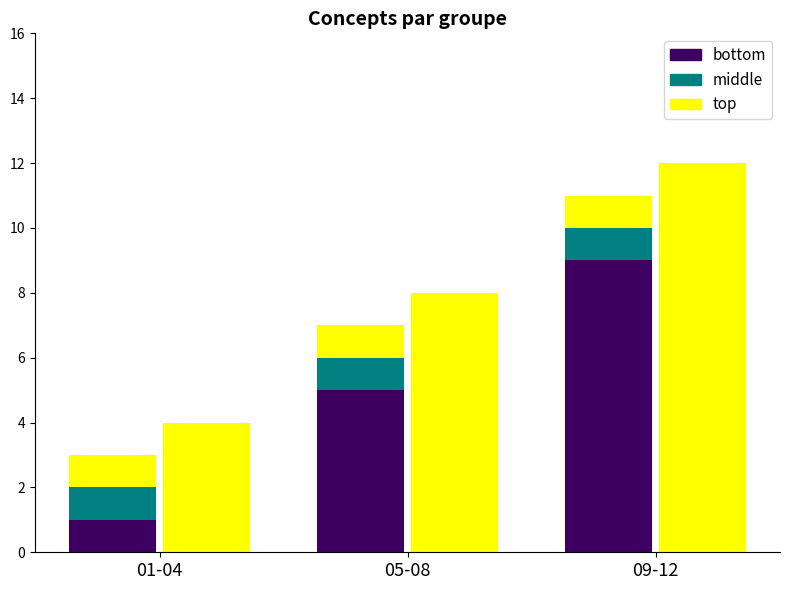

What is the spread (max minus min) of values at 09-12?

11